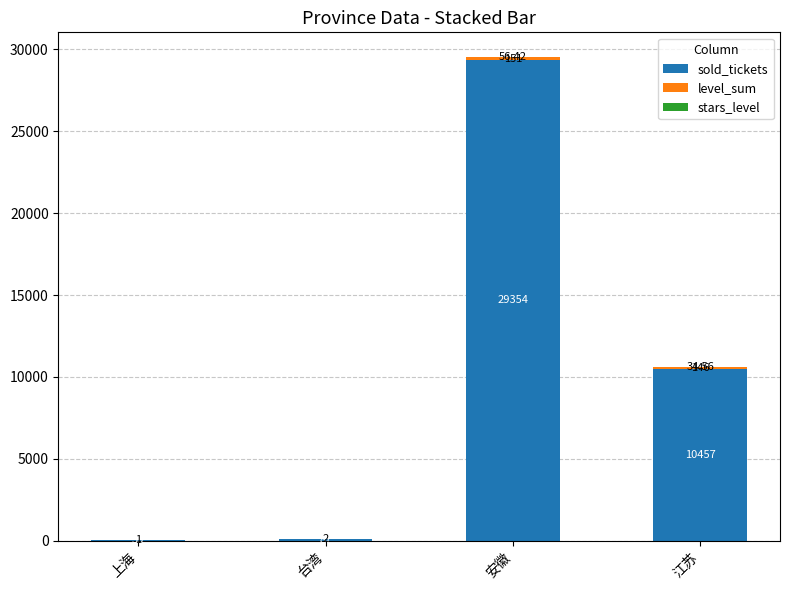

At which category is the sum across all series the highest?

安徽